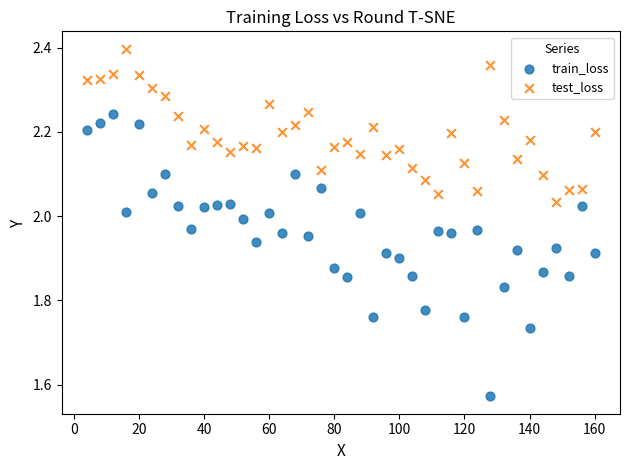

What are all the series names shown in the legend?

train_loss, test_loss